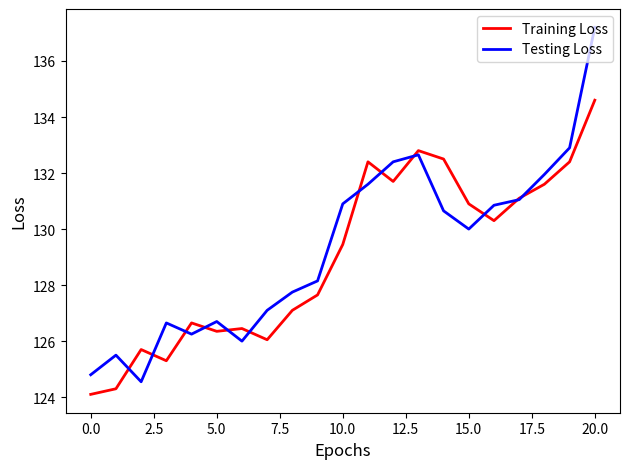

Which series has the largest range (max minus min)?

Testing Loss